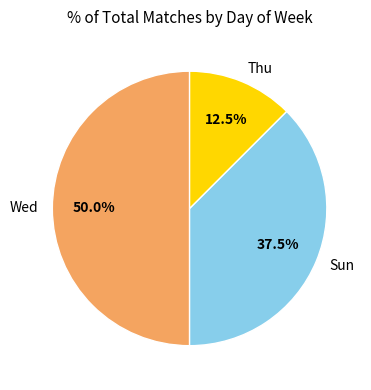

Rank the categories by value from lowest to highest.

Thu, Sun, Wed